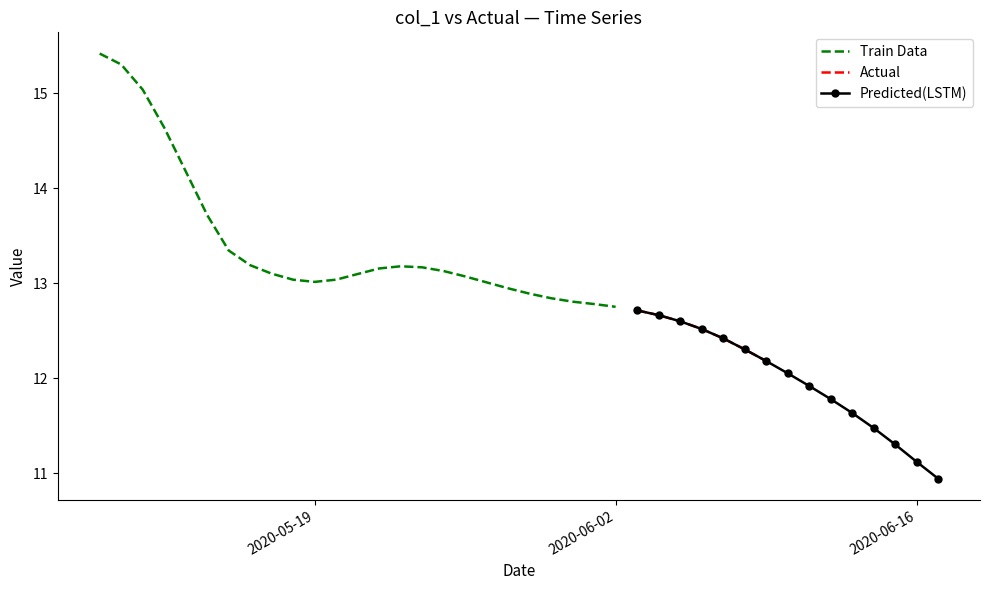

True or false: the data shows 16.3 at 35.

False